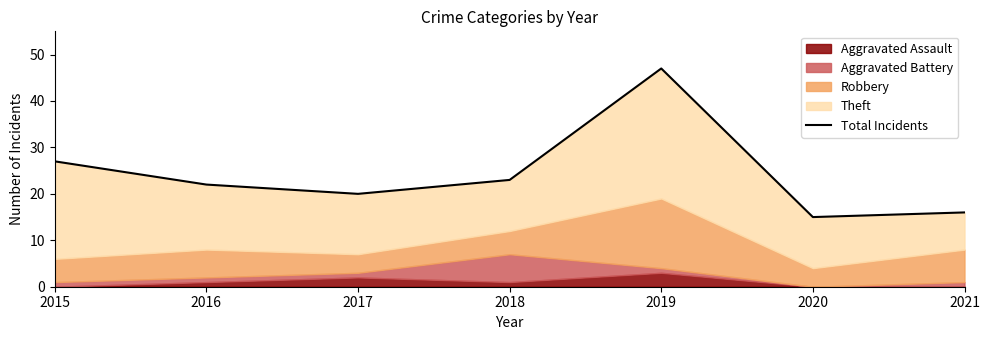

How many points are lower than both their immediate neighbors (excluding endpoints)?

2